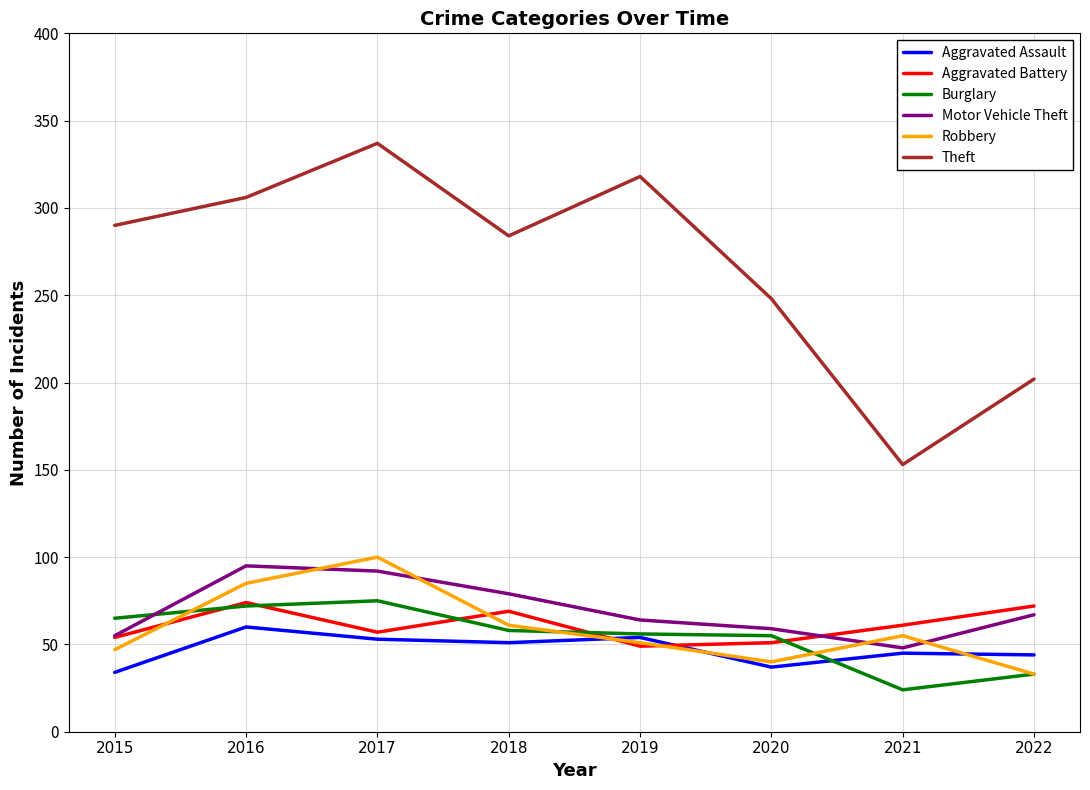

Between 2018 and 2021, which series saw the biggest shift?

Theft